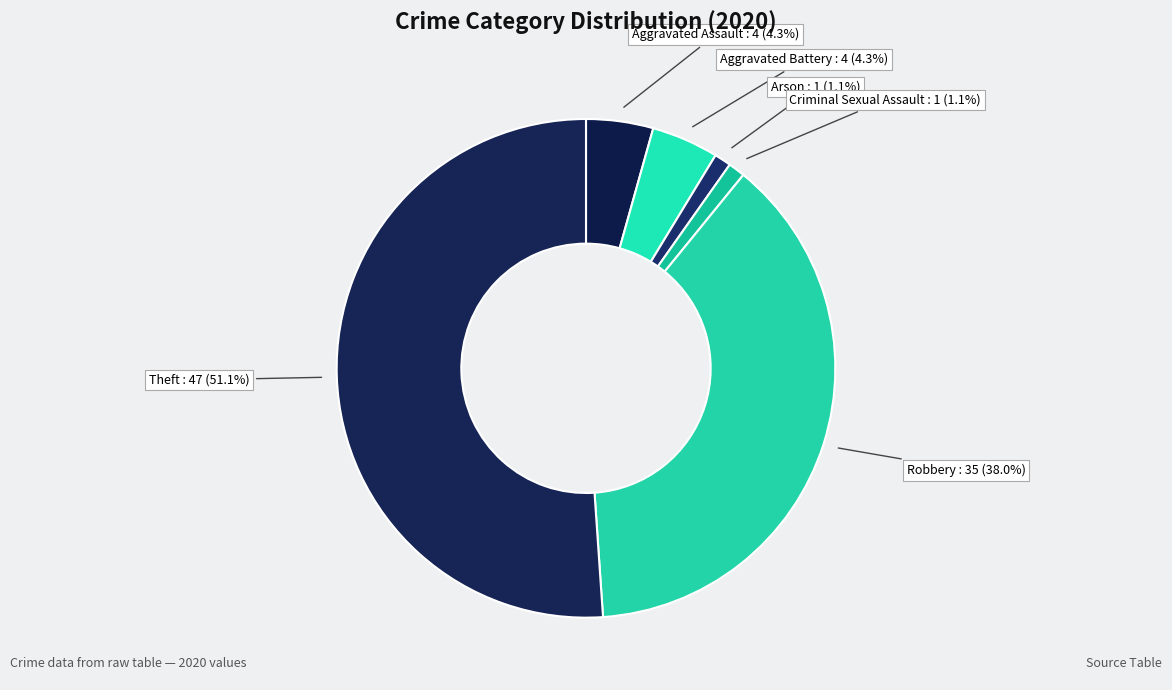

Which category has the biggest portion of the pie?

Theft